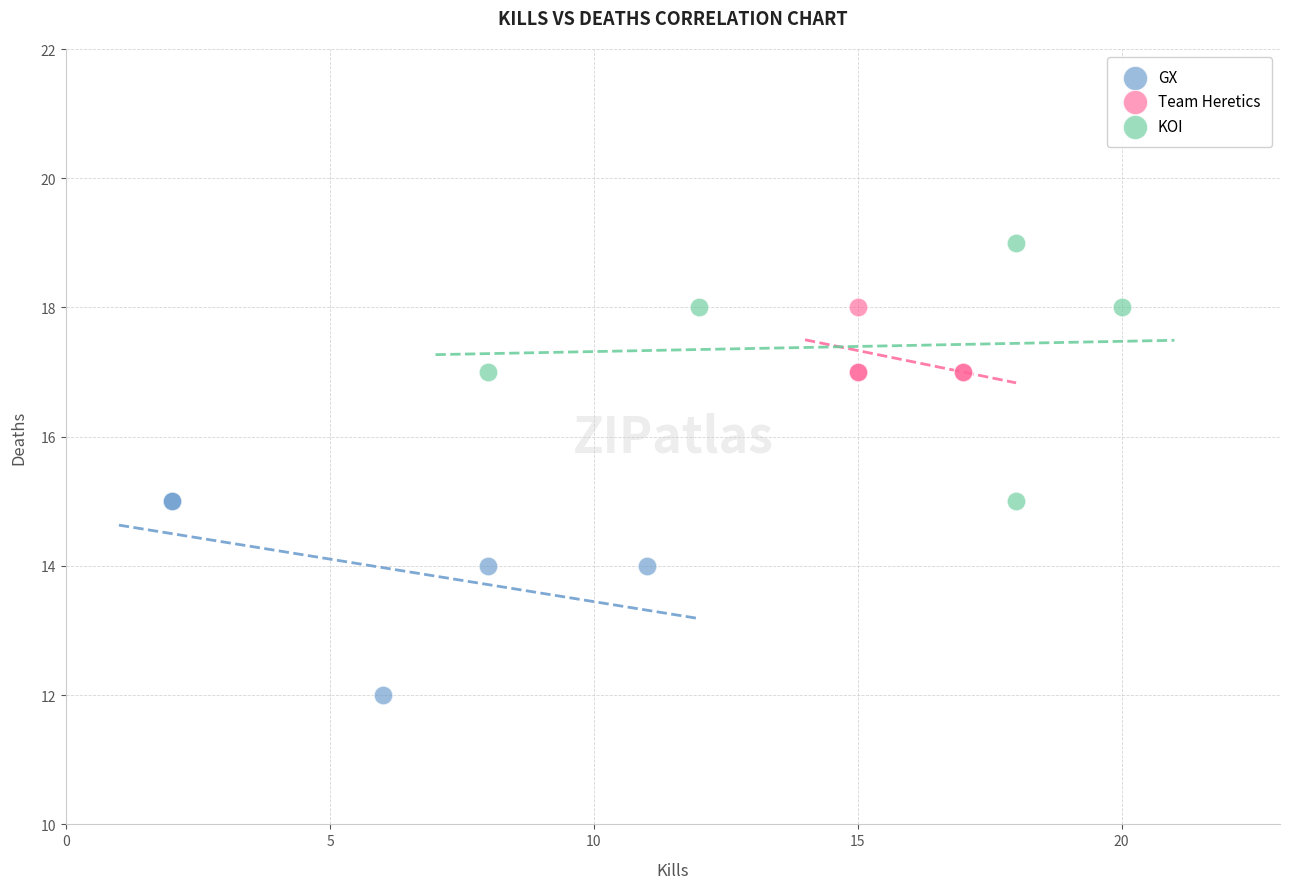

What are all the series names shown in the legend?

GX, Team Heretics, KOI